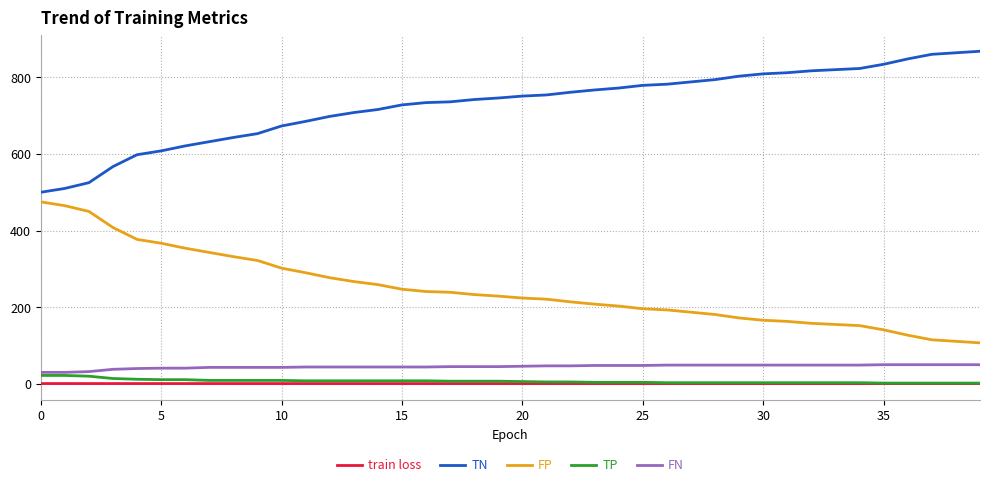

True or false: FN and FP intersect in this chart.

False